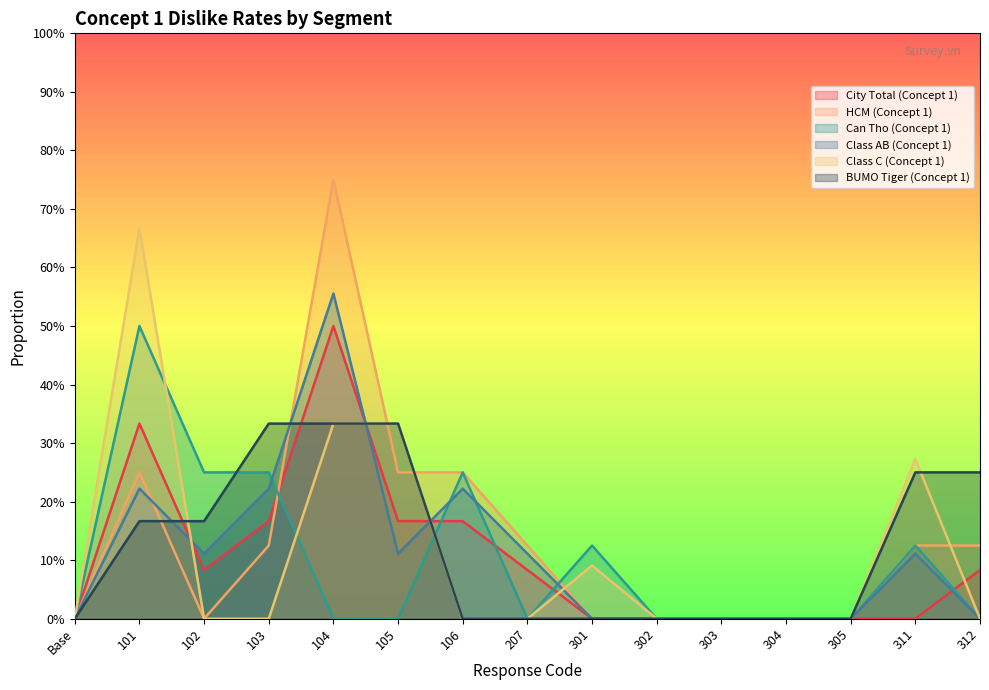

What is the label of the 15th point from the left?

312